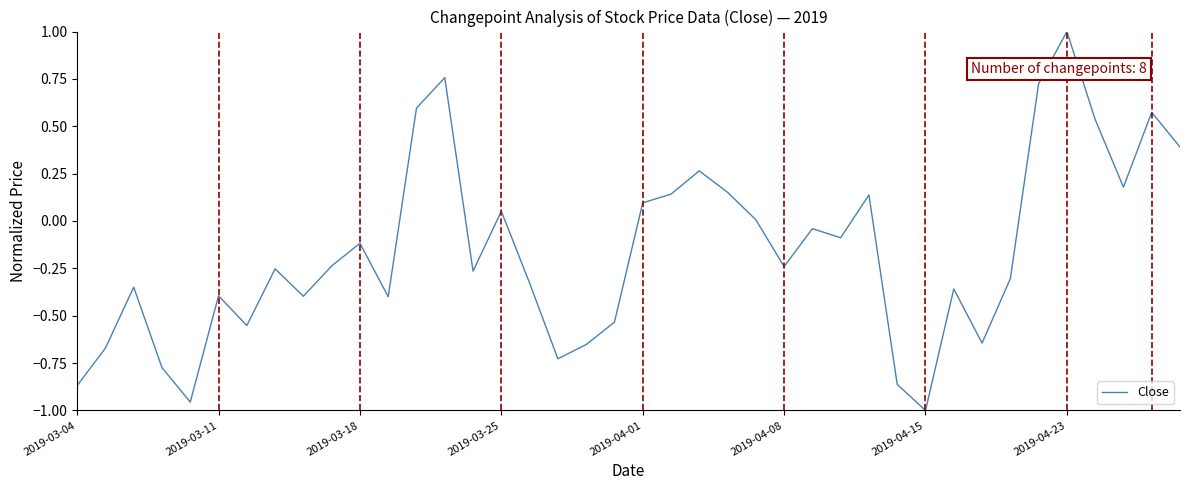

What is the difference between the maximum and minimum values?

2.0